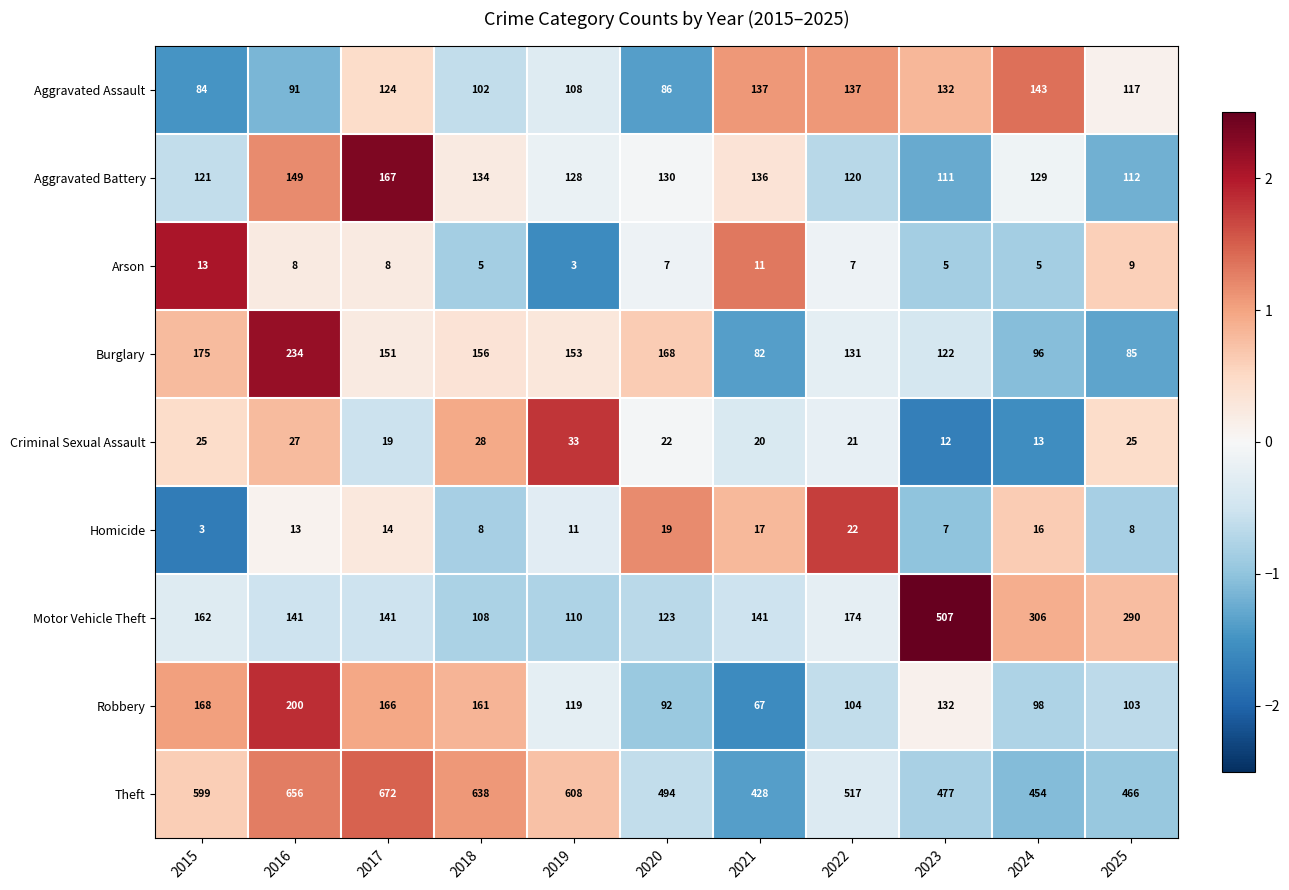

Which series has the widest spread of values?

Motor Vehicle Theft